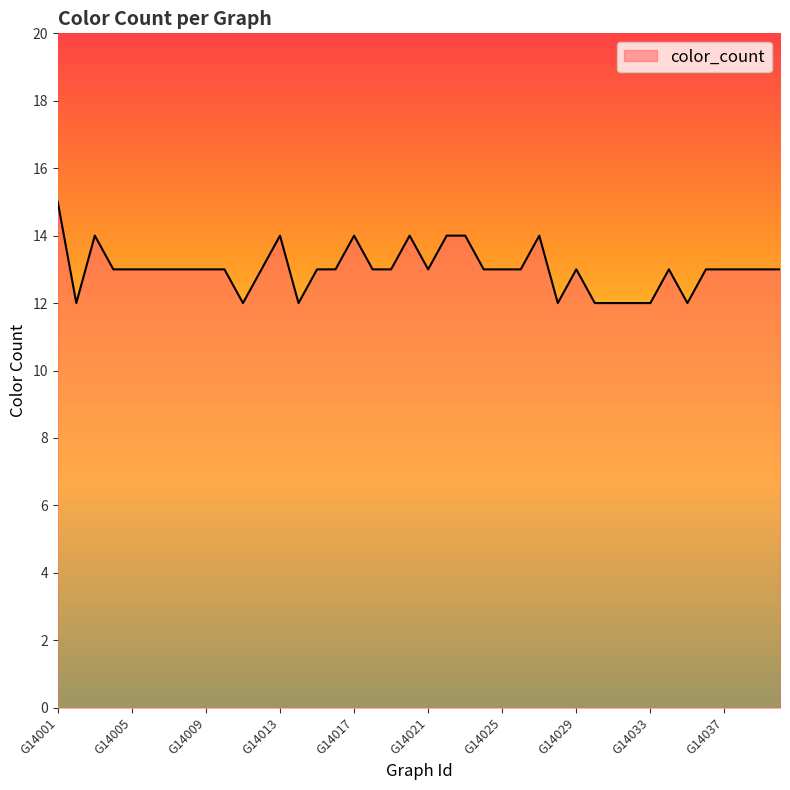

Reading left to right, what are all the values shown in this chart?

15	12	14	13	13	13	13	13	13	13	12	13	14	12	13	13	14	13	13	14	13	14	14	13	13	13	14	12	13	12	12	12	12	13	12	13	13	13	13	13